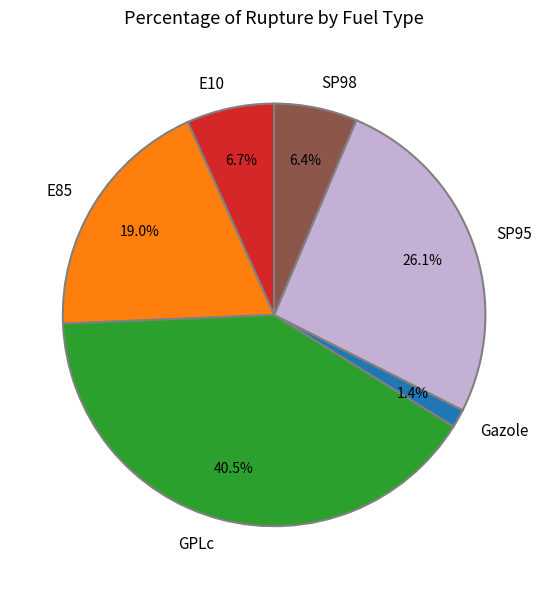

To the nearest percent, what percentage of the pie is Gazole?

1%